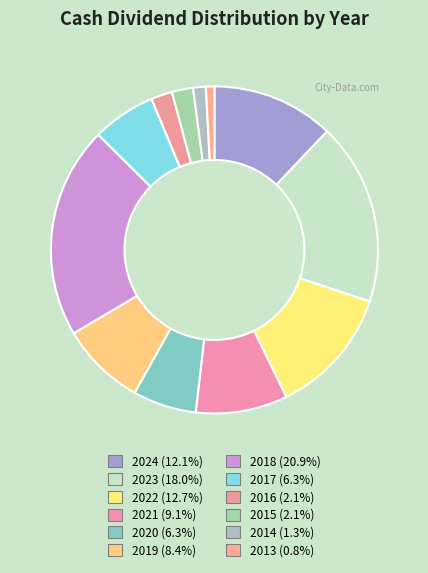

How many slices are in this pie chart?

12